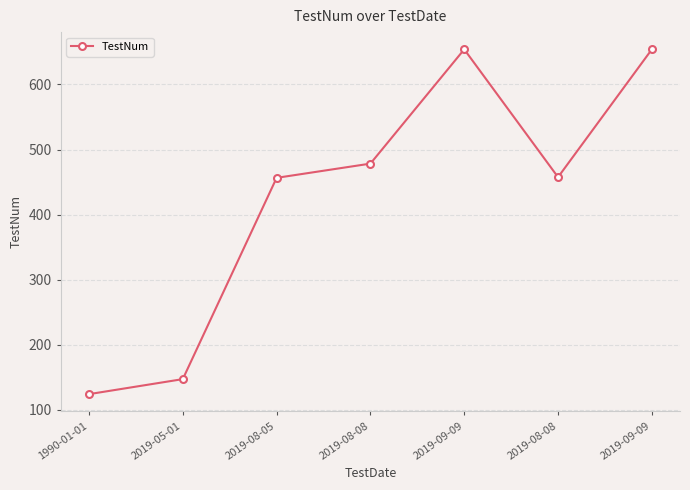

How many lines are shown in the chart?

1